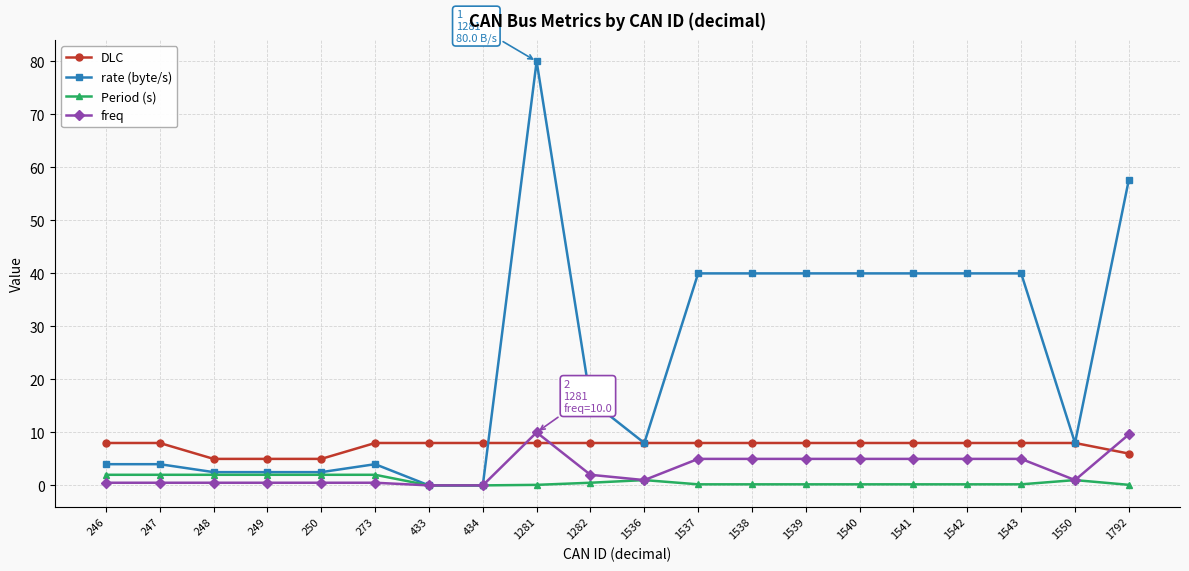

What is the spread (max minus min) of values at 1281?

79.9